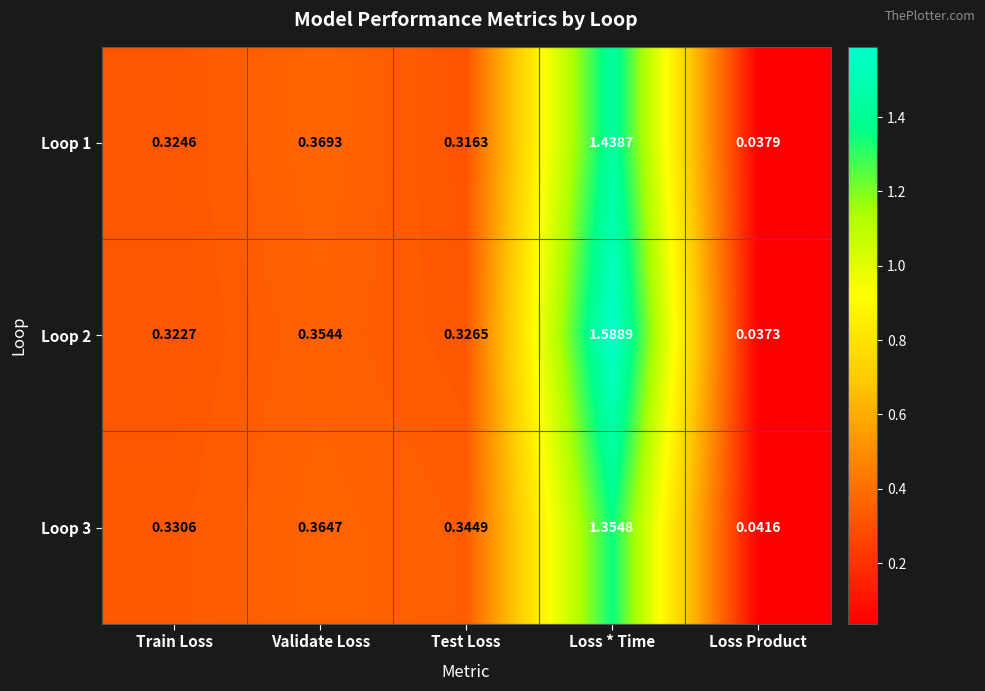

Which series has the widest spread of values?

Loop 2